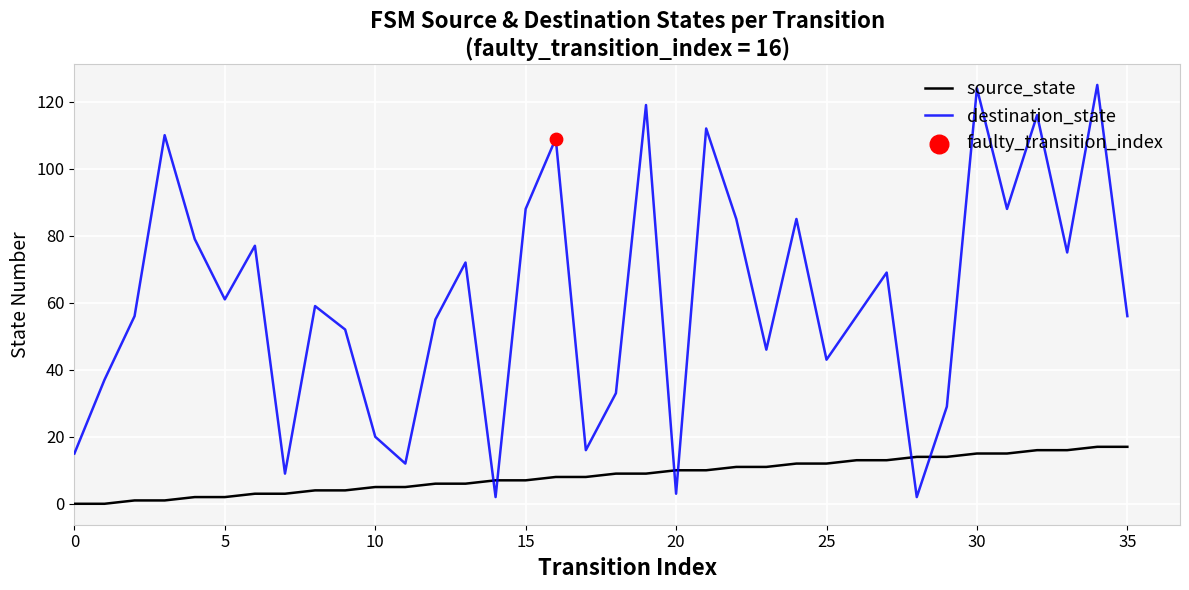

Which series has the largest range (max minus min)?

destination_state